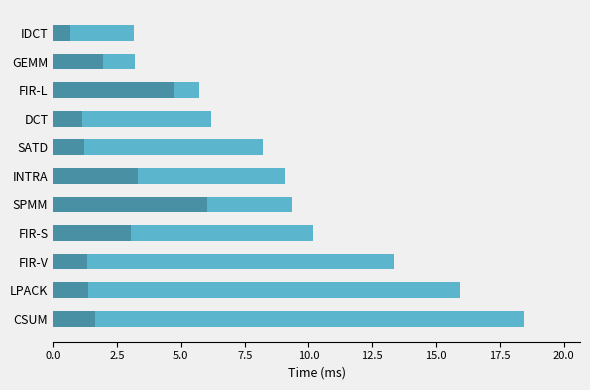

At which category is the sum across all series the highest?

CSUM